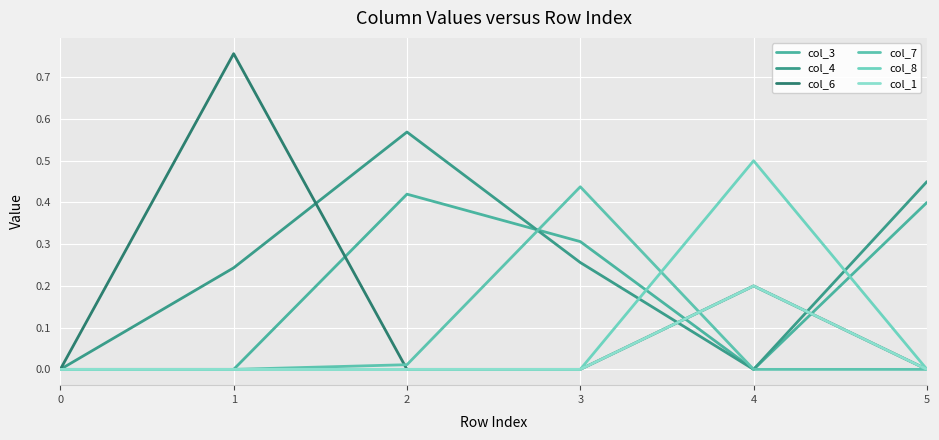

What is the sum of all col_3 values?

1.1